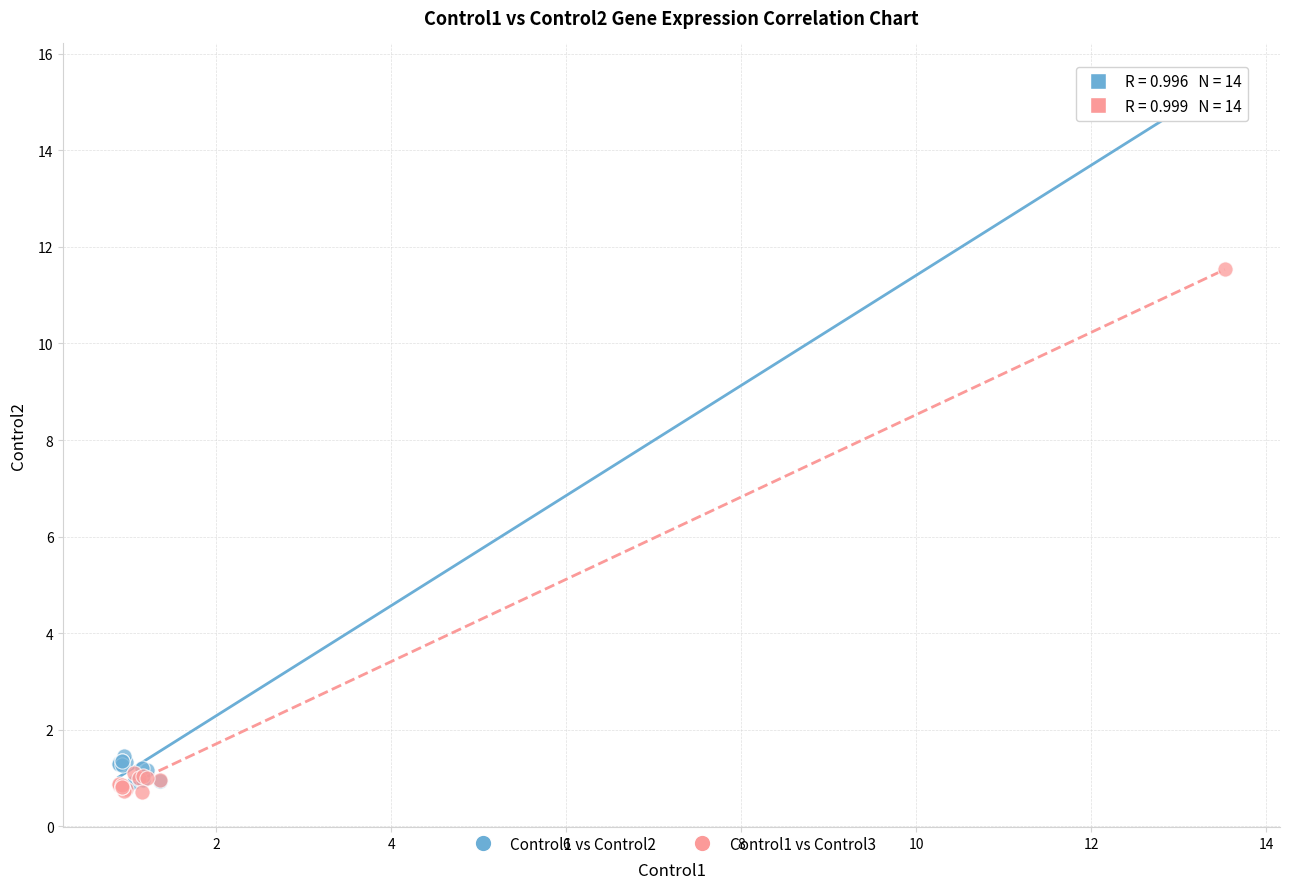

Which series reaches the minimum Y coordinate?

Control1 vs Control3